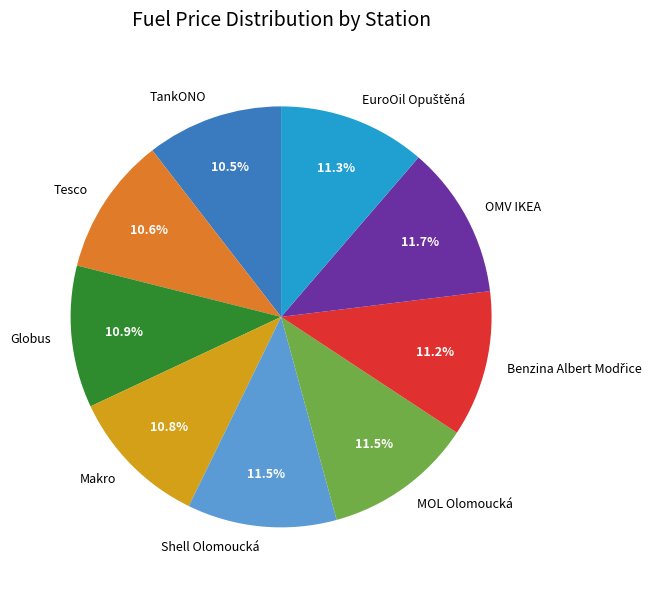

Which has a higher value, OMV IKEA or Tesco?

OMV IKEA